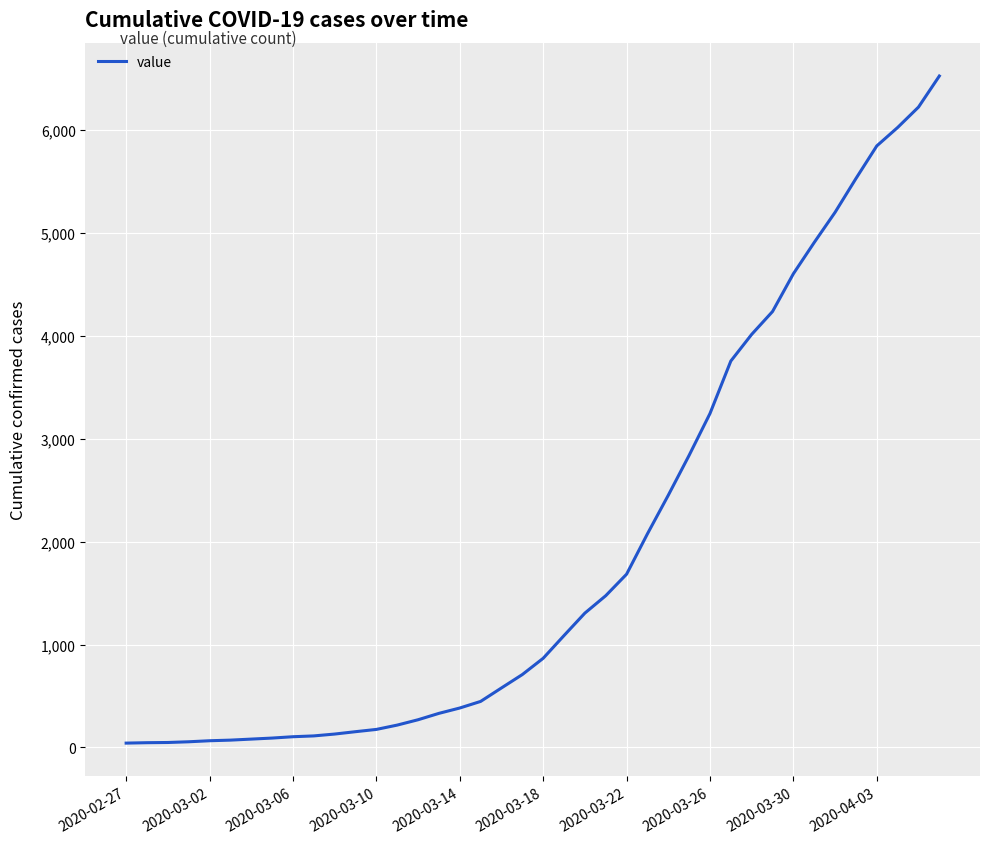

What is the difference between the maximum and minimum values?

6481